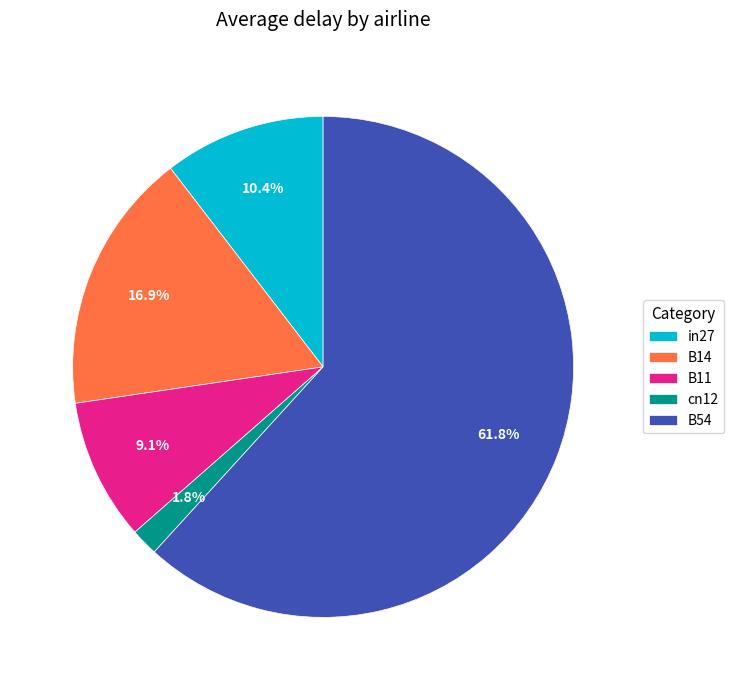

The B54 slice represents 62% of the pie. True or false?

True